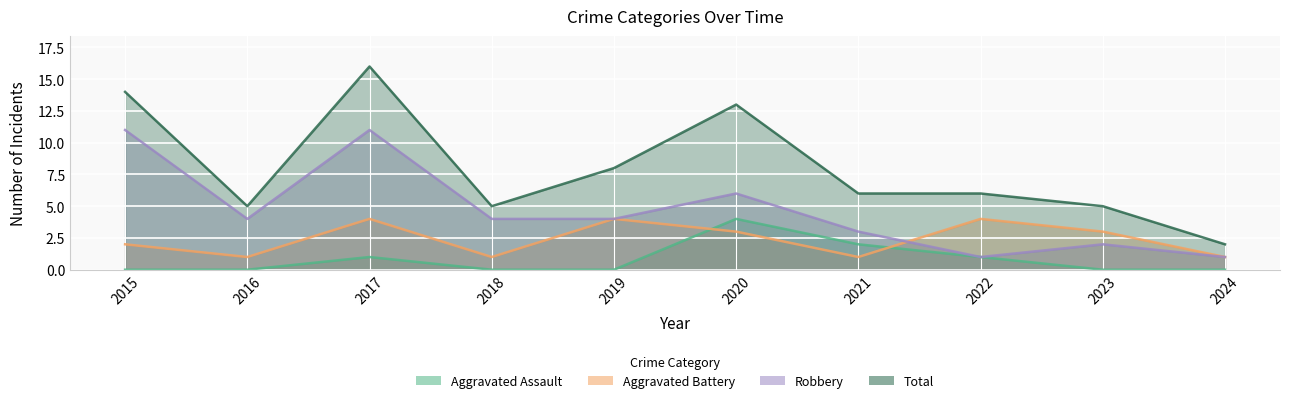

How many intersections are there between Robbery and Aggravated Battery?

1